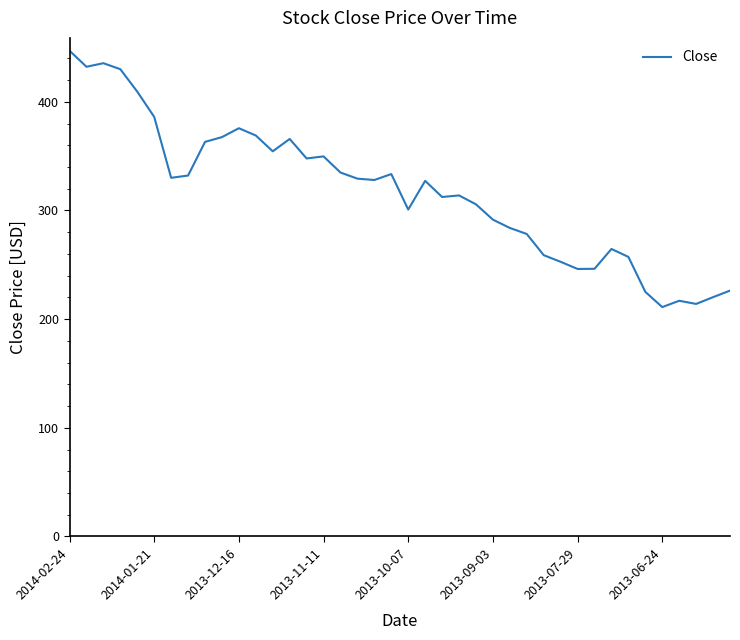

What is the difference between the maximum and minimum values?

235.9